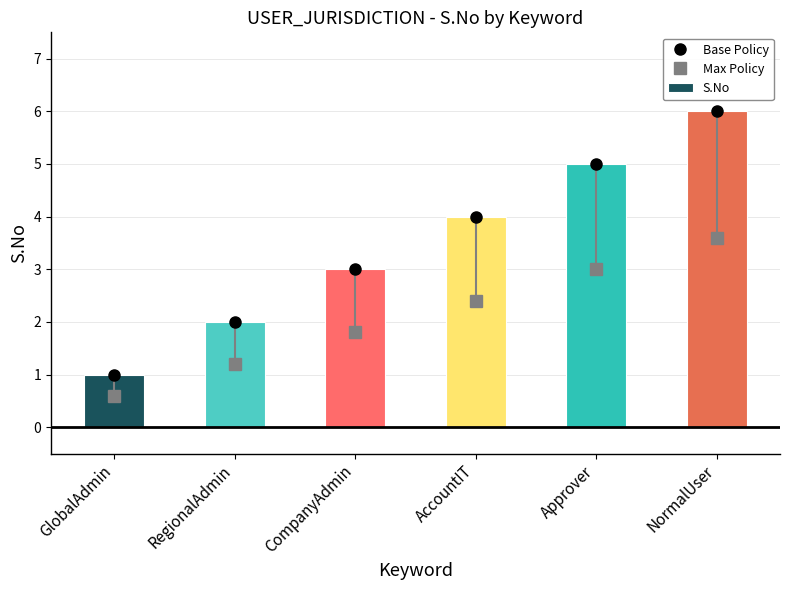

What is the label of the 3rd bar from the right?

AccountIT